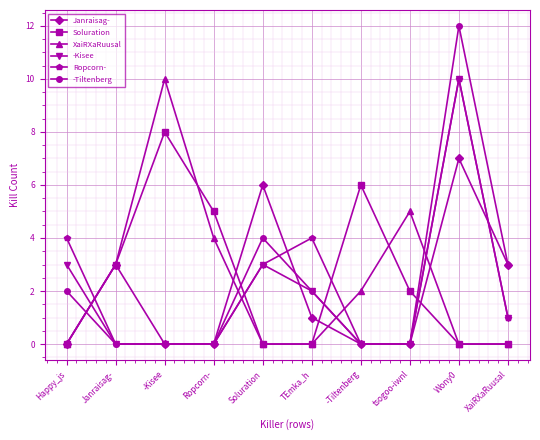

Reading right to left, what are all the values shown in this chart?

Janraisag-: XaiRXaRuusal=3	Wony0=7	tsogoo-iwnl=0	-Tiltenberg=0	TEmka_h=1	Soluration=6	Ropcorn-=0	-Kisee=0	Janraisag-=3	Happy_js=0
Soluration: XaiRXaRuusal=0	Wony0=0	tsogoo-iwnl=2	-Tiltenberg=6	TEmka_h=0	Soluration=0	Ropcorn-=5	-Kisee=8	Janraisag-=3	Happy_js=0
XaiRXaRuusal: XaiRXaRuusal=0	Wony0=0	tsogoo-iwnl=5	-Tiltenberg=2	TEmka_h=0	Soluration=0	Ropcorn-=4	-Kisee=10	Janraisag-=3	Happy_js=0
-Kisee: XaiRXaRuusal=1	Wony0=10	tsogoo-iwnl=0	-Tiltenberg=0	TEmka_h=2	Soluration=3	Ropcorn-=0	-Kisee=0	Janraisag-=0	Happy_js=3
Ropcorn-: XaiRXaRuusal=1	Wony0=10	tsogoo-iwnl=0	-Tiltenberg=0	TEmka_h=4	Soluration=3	Ropcorn-=0	-Kisee=0	Janraisag-=0	Happy_js=4
-Tiltenberg: XaiRXaRuusal=3	Wony0=12	tsogoo-iwnl=0	-Tiltenberg=0	TEmka_h=2	Soluration=4	Ropcorn-=0	-Kisee=0	Janraisag-=0	Happy_js=2